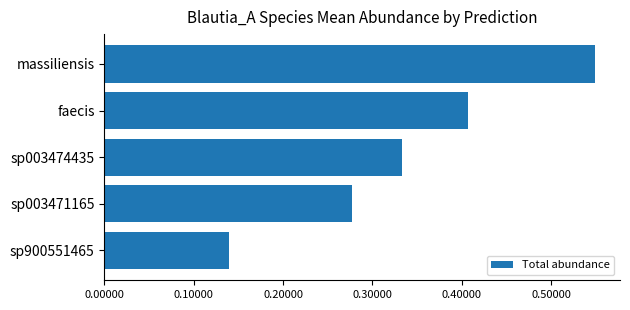

Which has a higher value, sp003474435 or sp003471165?

sp003474435